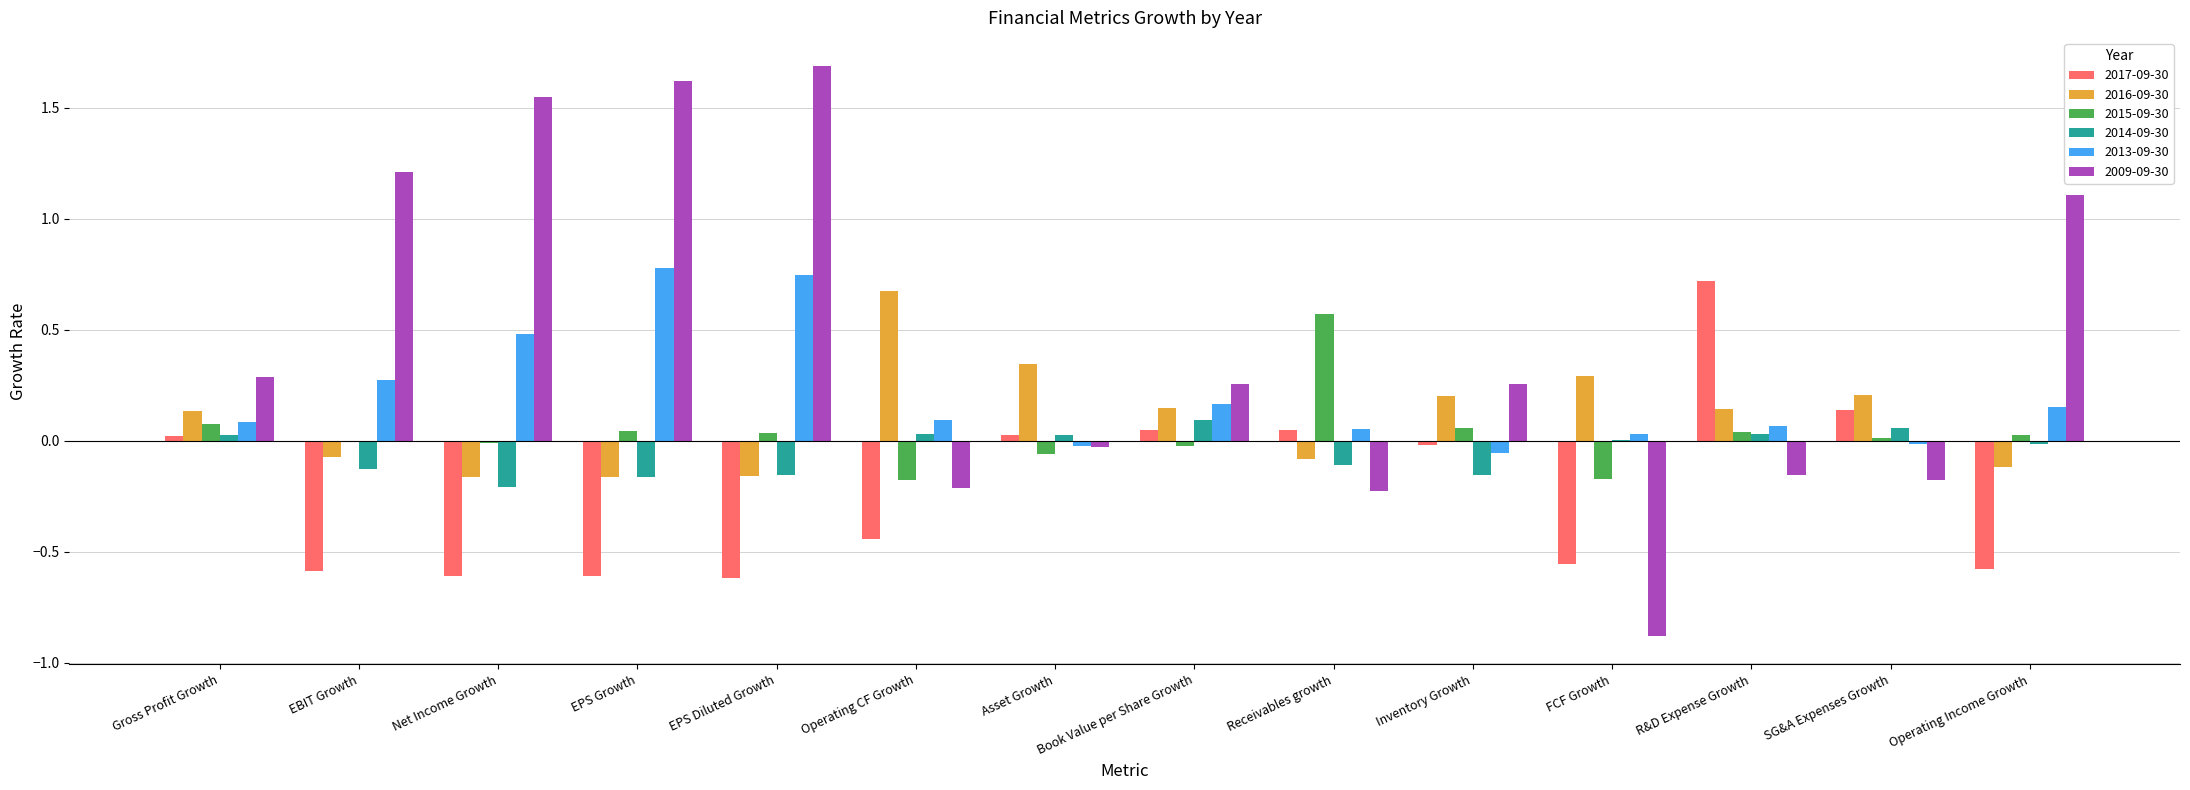

What is the maximum value for 2009-09-30?

1.7